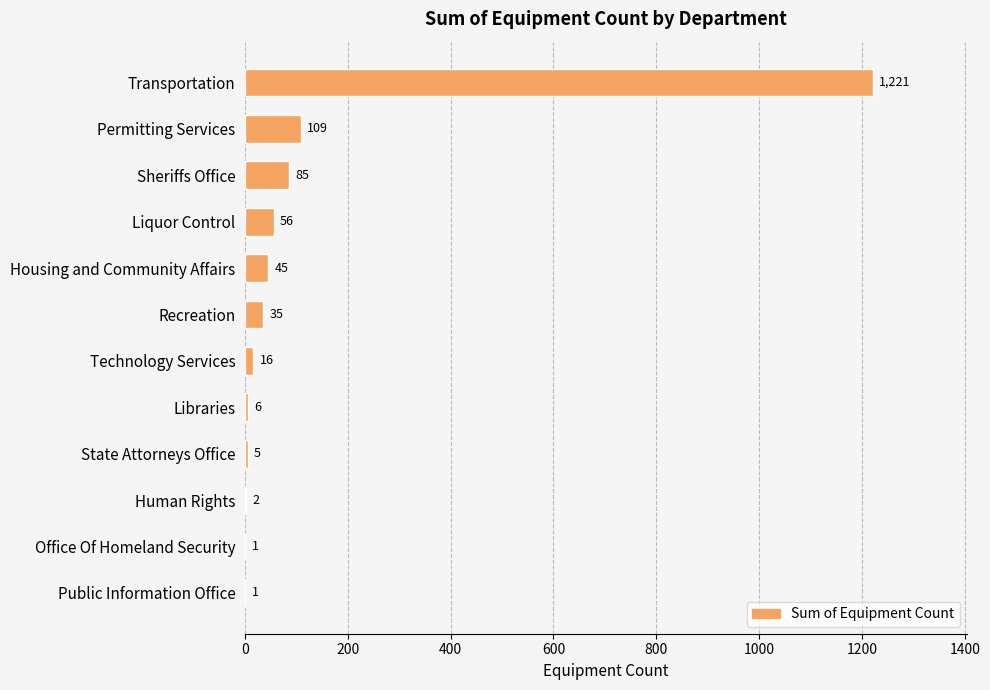

True or false: the data shows 2 at Human Rights.

True